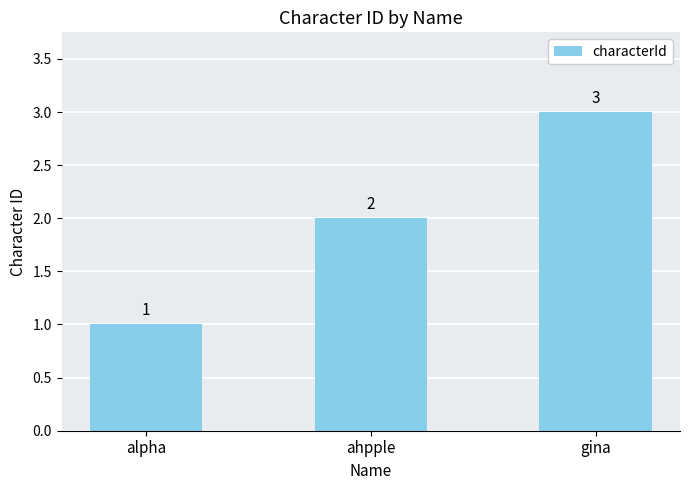

Rank the categories by value from highest to lowest.

gina, ahpple, alpha